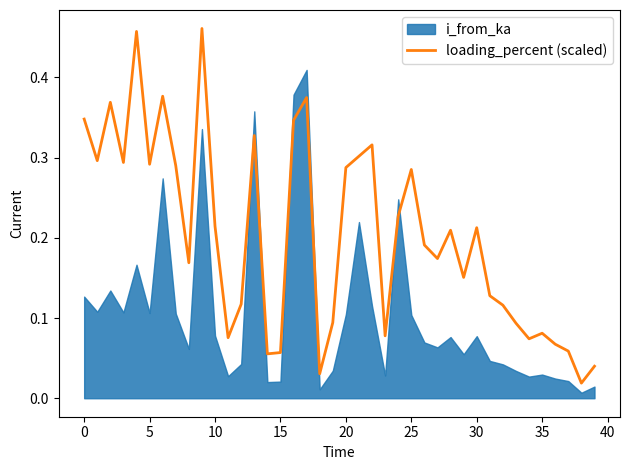

What is the change in value from 21 to 39?

-0.3